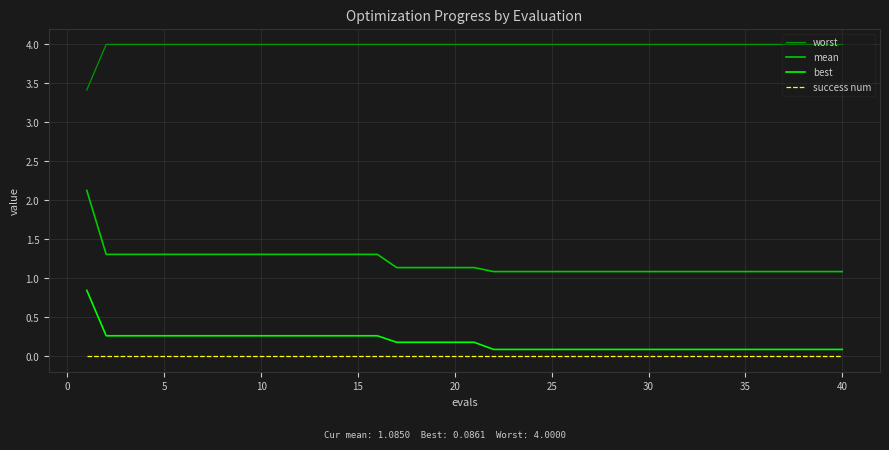

Which series has the widest spread of values?

mean